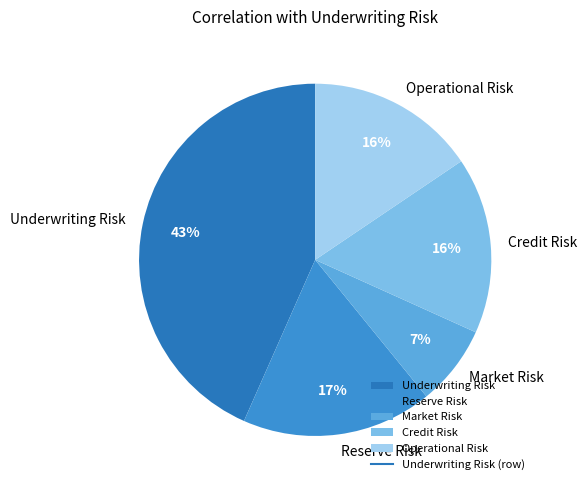

To the nearest percent, what is the difference between the largest and smallest slice percentages?

36%